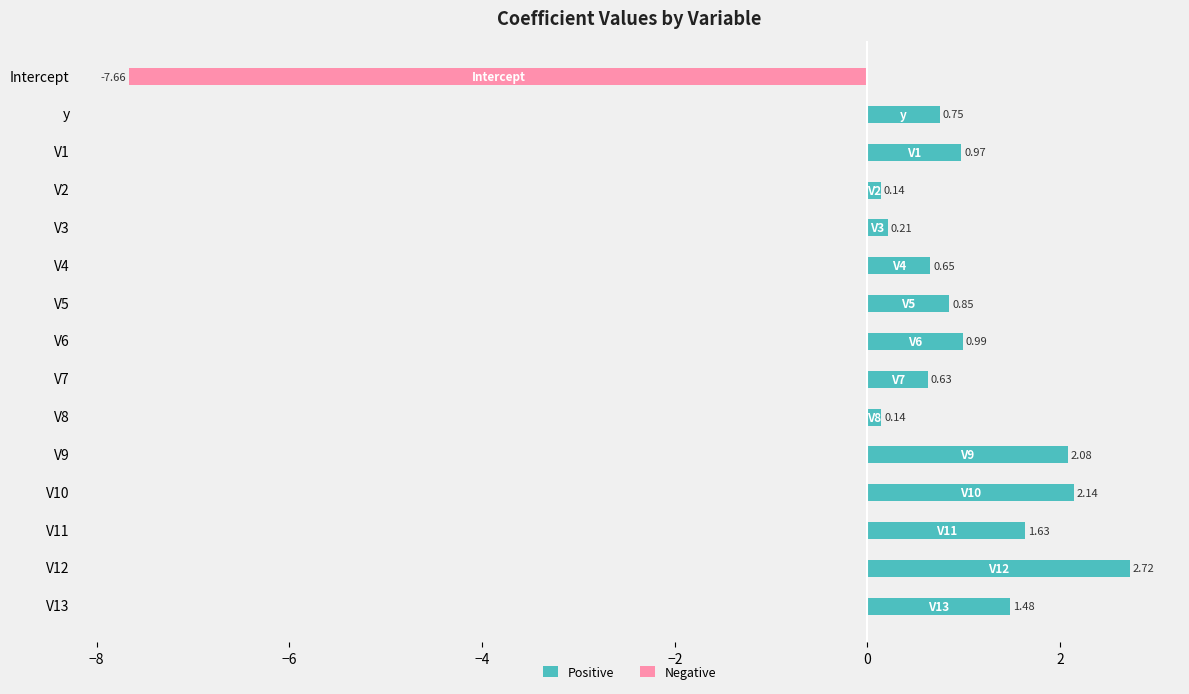

Which series has the largest total across all categories?

Positive